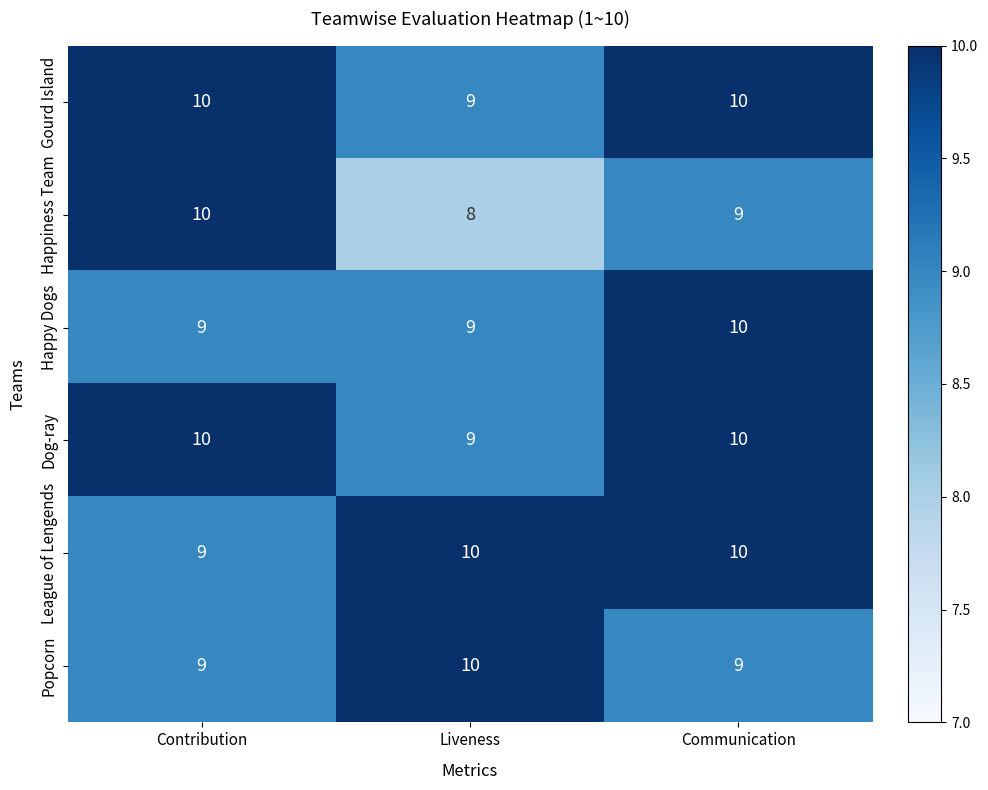

At which category is the sum across all series the highest?

Communication